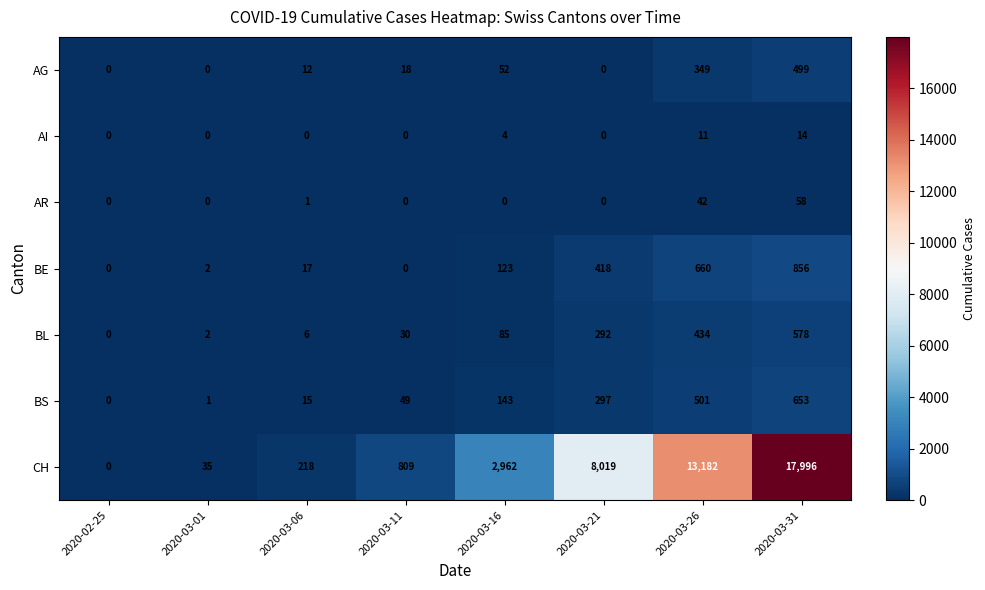

At 2020-03-16, list the series in order from largest to smallest.

CH, BS, BE, BL, AG, AI, AR